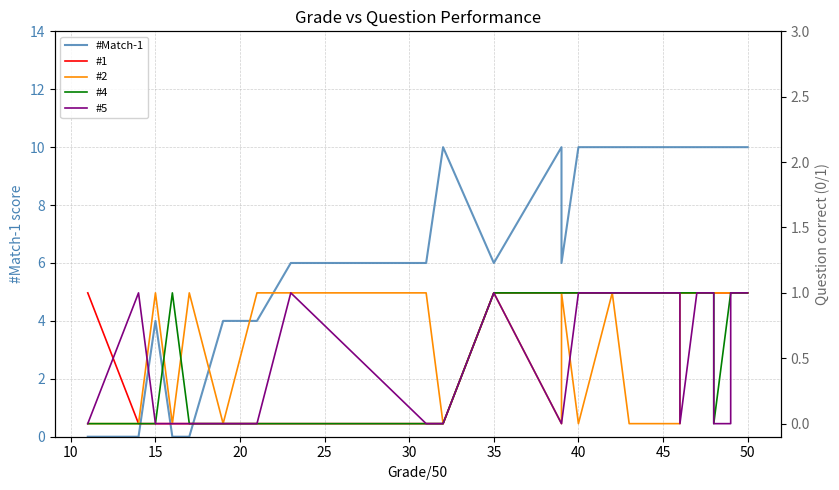

What is the spread (max minus min) of values at 20?

1